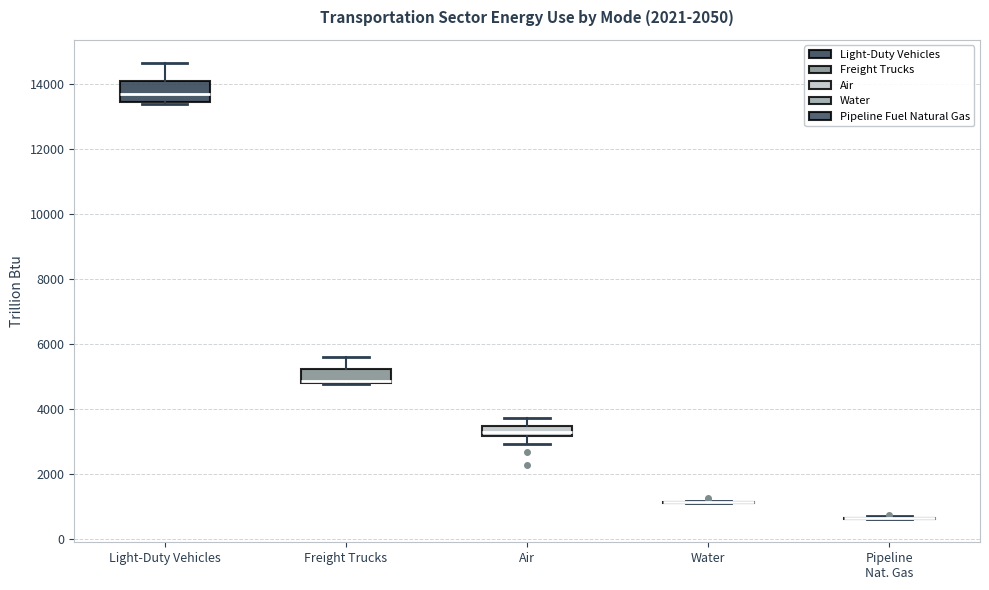

Where is the lower edge of the box for Freight Trucks on the y-axis? The values are not printed on the chart, so give them approximately, as read against the axis.

4800